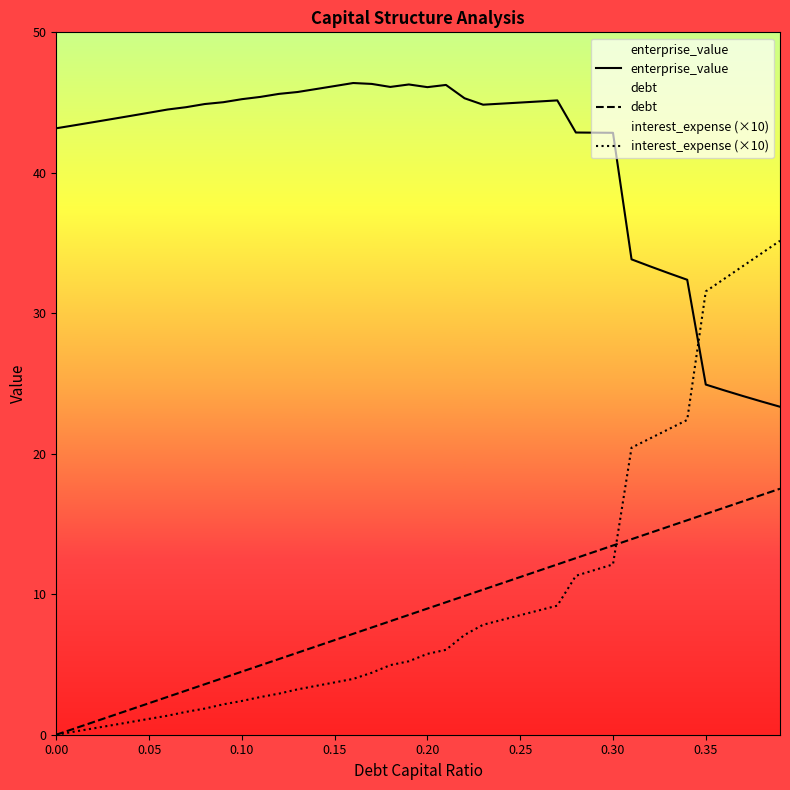

The value of debt at 0.30 is 13.5. True or false?

True